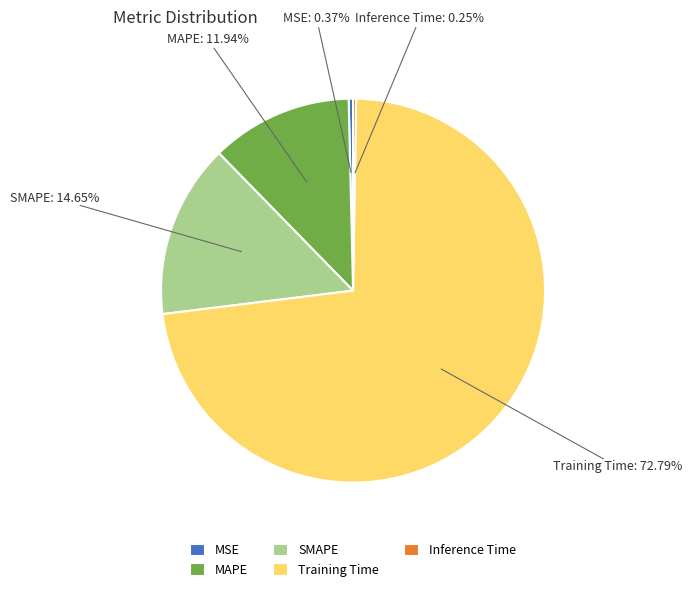

Is there any slice that represents more than half of the pie?

Yes